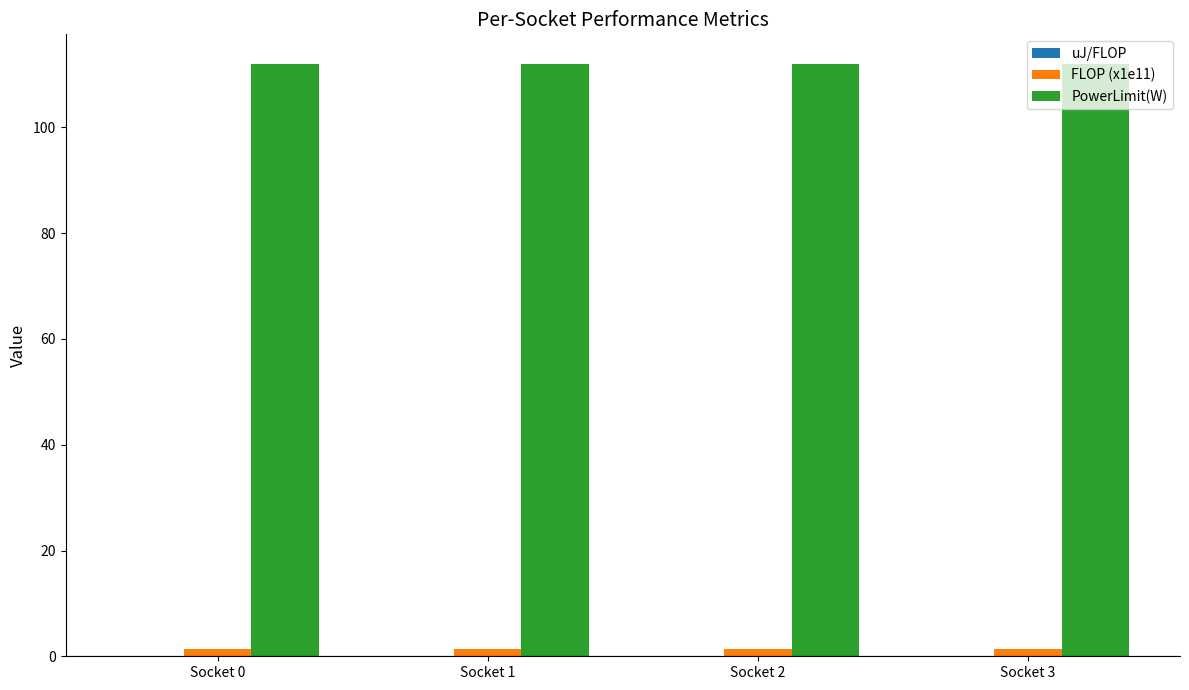

Is the value of PowerLimit(W) at Socket 1 greater than the value of FLOP (x1e11) at Socket 2?

Yes